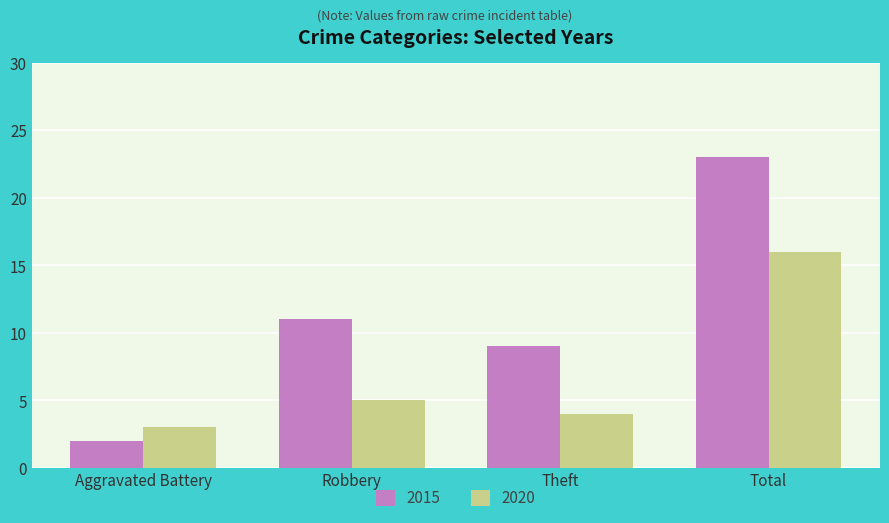

What is the label of the 4th bar from the right?

Aggravated Battery